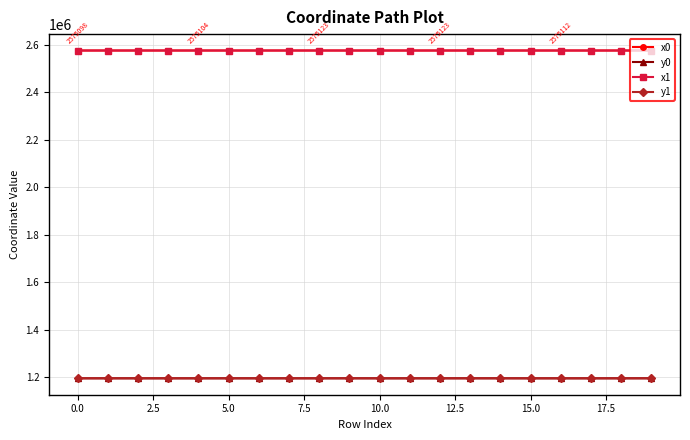

True or false: y0 and x0 cross at least once.

False